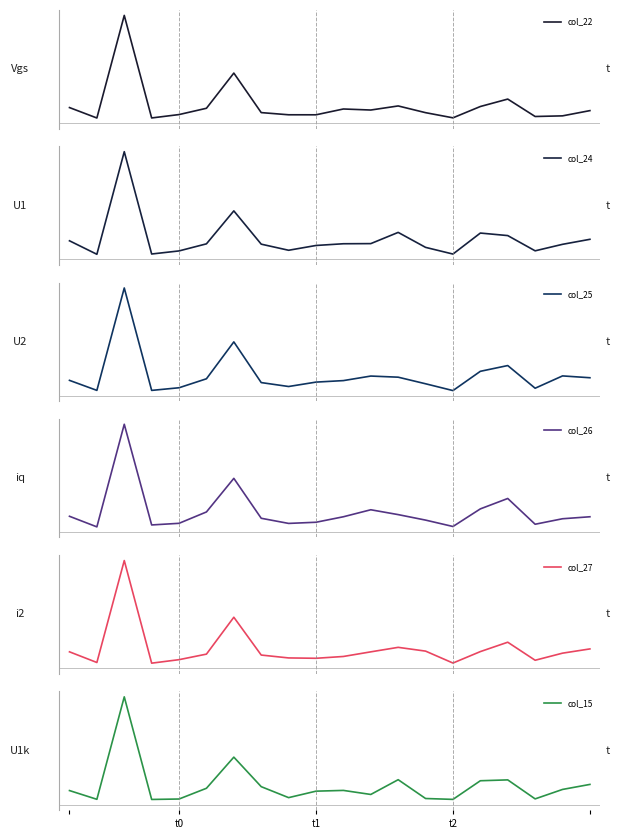

Reading left to right, transcribe all the data shown in this chart.

col_22: 31.4	2.0	291.7	2.1	11.7	29.4	128.8	17.2	11.0	11.0	27.4	24.5	36.0	17.0	2.4	34.4	55.4	6.2	8.0	22.8
col_24: 34.0	1.2	250.7	1.9	9.4	26.6	106.7	25.8	11.0	22.6	26.8	27.1	54.4	18.0	1.7	52.8	46.7	9.6	25.4	37.6
col_25: 27.8	2.6	260.5	2.5	9.2	31.8	124.7	22.2	12.3	23.4	27.2	38.6	35.8	19.2	2.1	50.6	65.1	8.0	39.0	34.4
col_26: 27.2	0.6	258.5	5.4	9.5	38.1	122.5	22.2	9.3	12.2	26.0	43.6	31.4	17.6	1.5	45.8	71.9	7.2	21.0	26.0
col_27: 29.4	2.3	261.3	0.6	9.5	23.6	117.3	21.2	13.9	13.0	17.6	29.3	40.8	31.2	0.9	30.0	53.8	8.0	26.0	36.8
col_15: 25.8	2.5	275.9	2.1	3.3	31.9	115.0	36.2	6.9	24.2	26.2	15.4	54.8	4.6	2.3	52.0	54.3	3.6	28.8	42.2